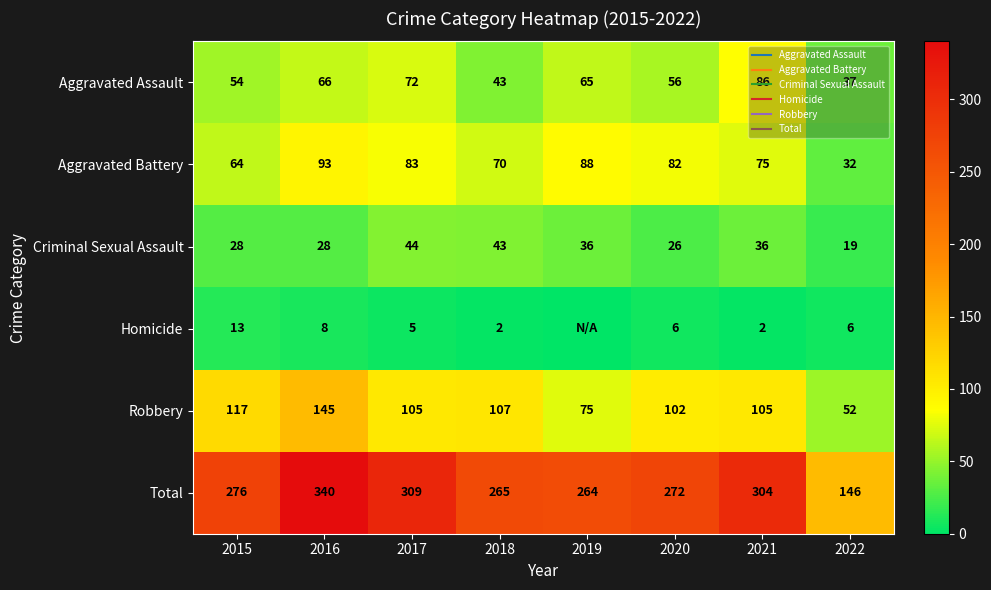

Between 2019 and 2020, which series saw the biggest shift?

Robbery